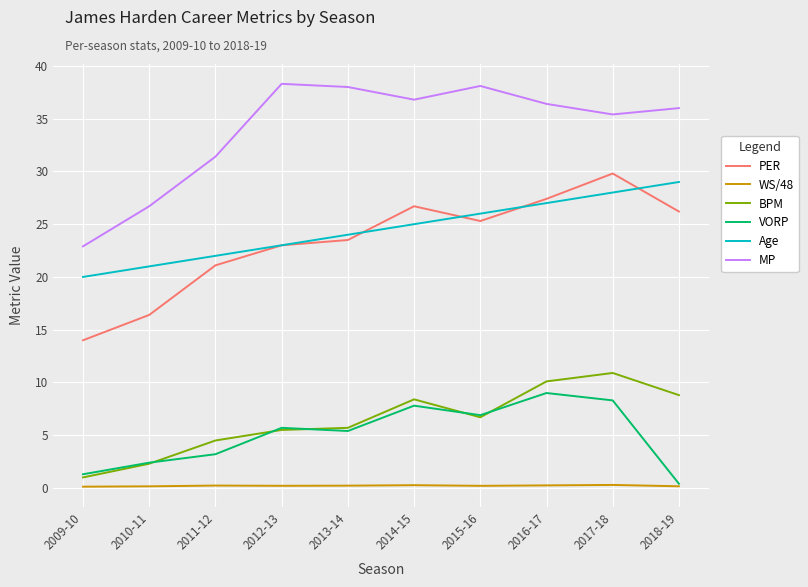

What is the difference between the highest and lowest values at 2010-11?

26.5